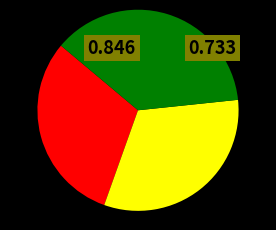

Count the number of slices in the pie.

3